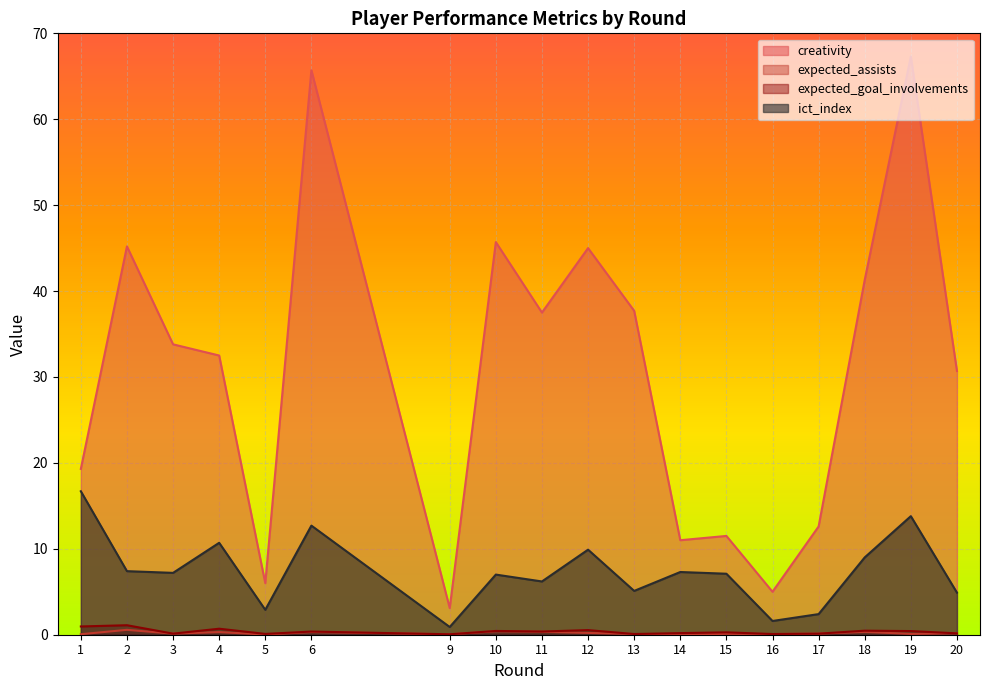

List the series in order of their peak value, lowest first.

expected_assists, expected_goal_involvements, ict_index, creativity